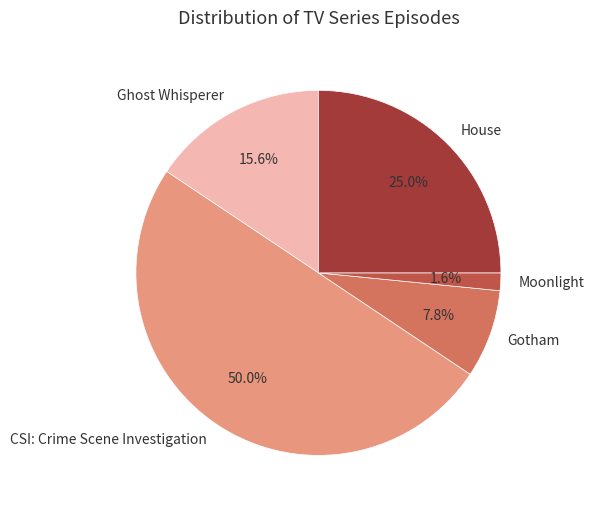

Which has a higher value, Gotham or CSI: Crime Scene Investigation?

CSI: Crime Scene Investigation